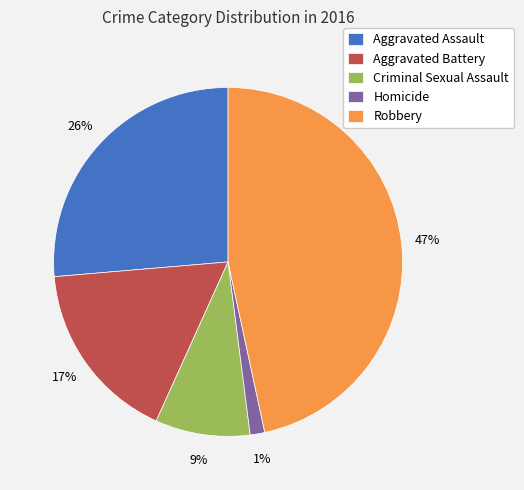

Rank the categories by value from lowest to highest.

Homicide, Criminal Sexual Assault, Aggravated Battery, Aggravated Assault, Robbery